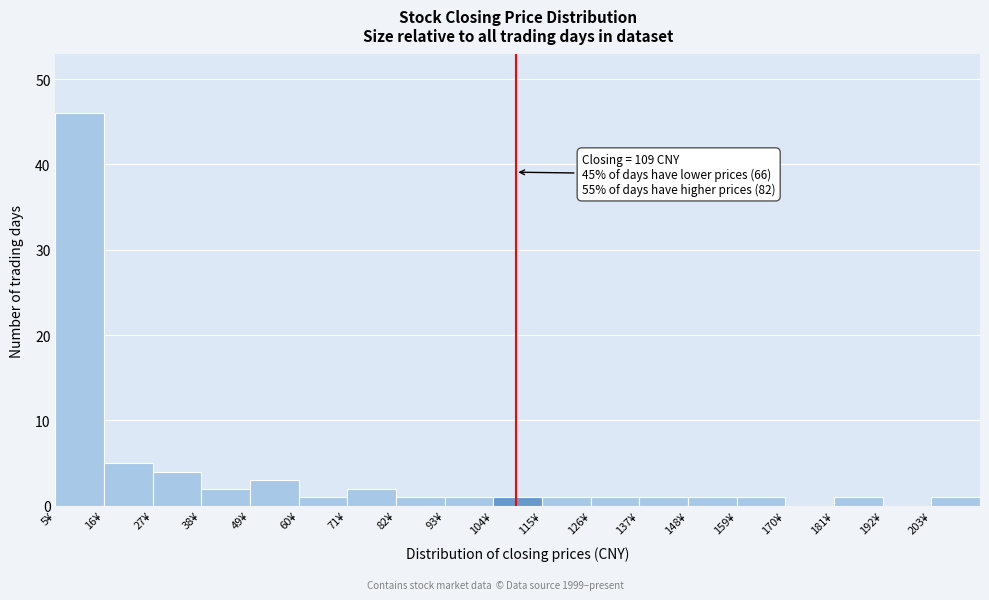

Which range on the x-axis has the tallest bar?

5 to 16